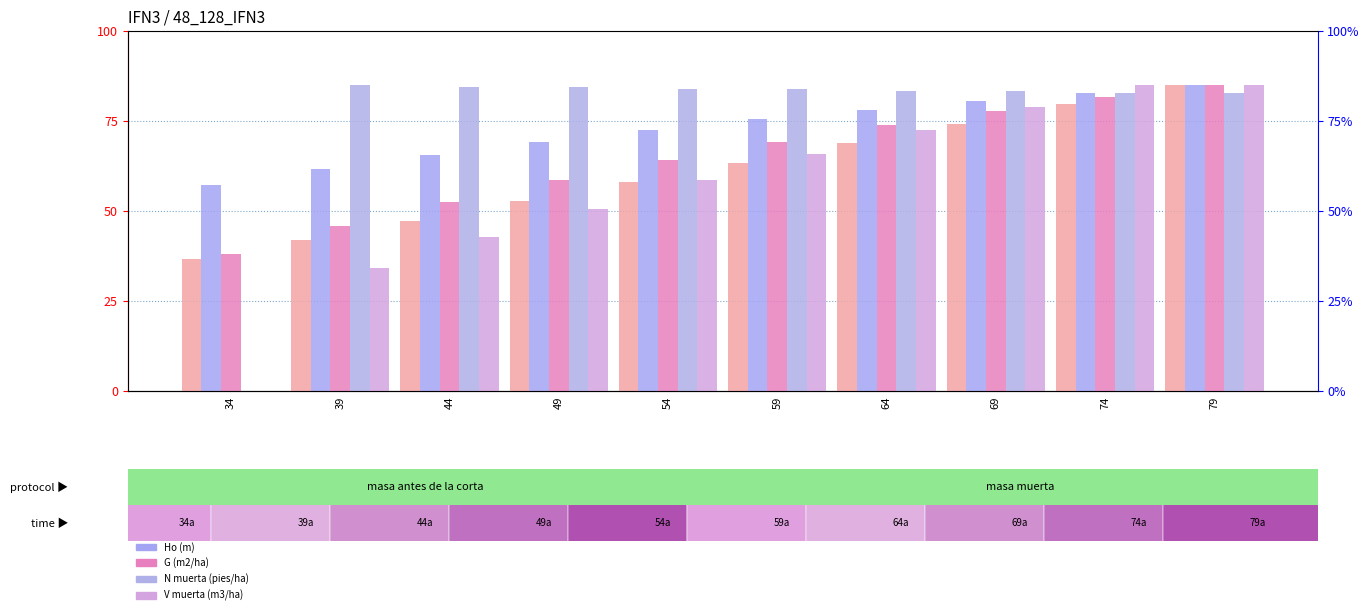

Reading left to right, list all the values displayed in this chart.

Edad (años): 34=36.6	39=42.0	44=47.3	49=52.7	54=58.1	59=63.5	64=68.9	69=74.2	74=79.6	79=85.0
Ho (m): 34=57.2	39=61.7	44=65.7	49=69.3	54=72.6	59=75.5	64=78.1	69=80.6	74=82.9	79=85.0
G (m2/ha): 34=38.2	39=45.7	44=52.6	49=58.7	54=64.3	59=69.3	64=73.8	69=77.9	74=81.6	79=85.0
N muerta (pies/ha): 34=0.0	39=85.0	44=84.5	49=84.5	54=84.0	59=84.0	64=83.4	69=83.4	74=82.9	79=82.9
V muerta (m3/ha): 34=0.0	39=34.3	44=42.7	49=50.7	54=58.5	59=65.7	64=72.5	69=79.0	74=85.0	79=85.0